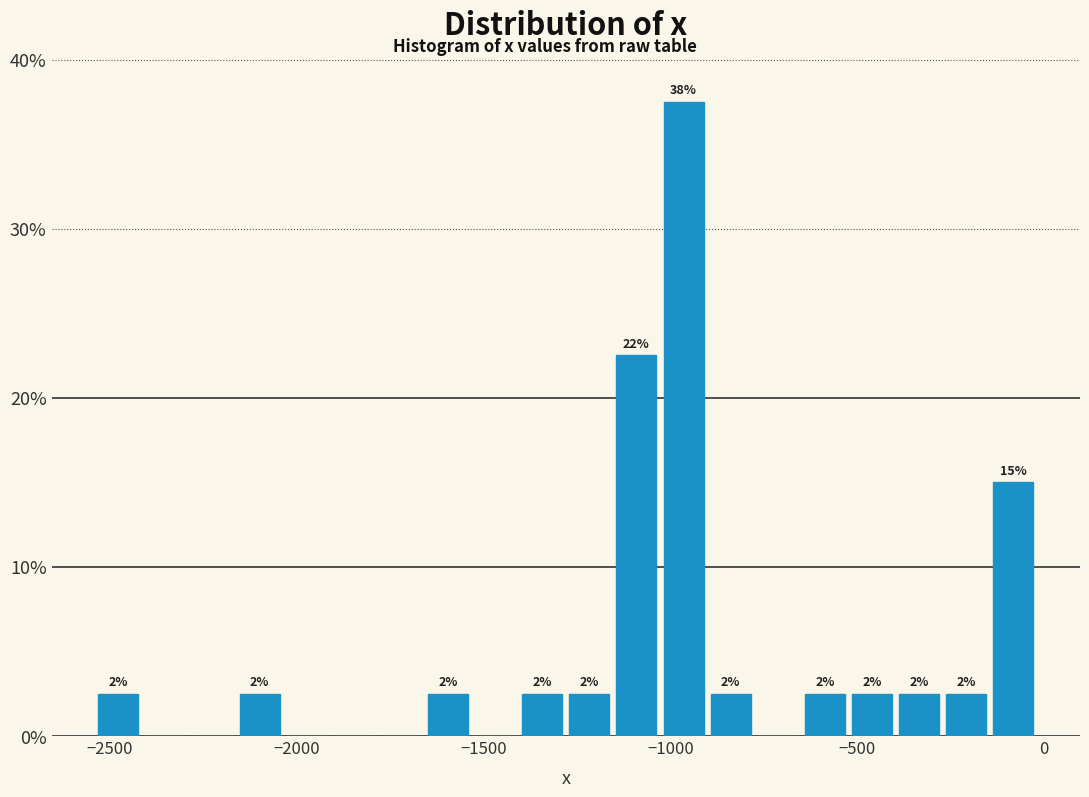

Around what value on the x-axis is the tallest bar? Give the approximate position of its centre, as read against the axis.

-950